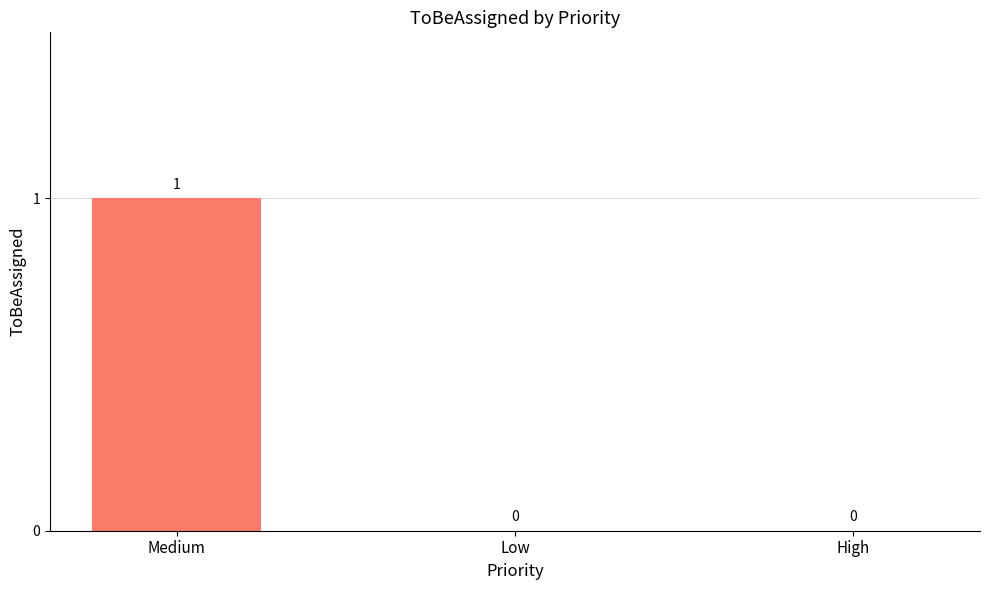

Which has a higher value, Medium or Low?

Medium